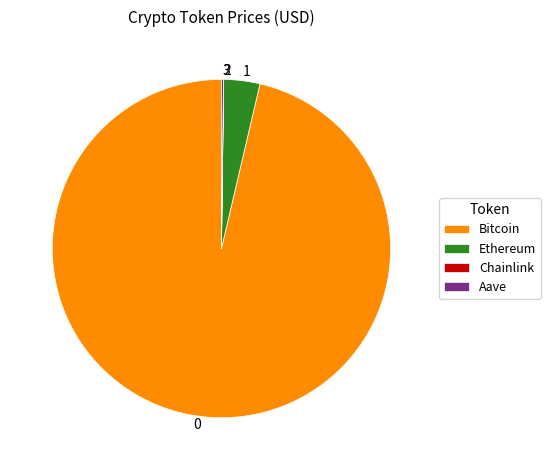

Does any single category account for the majority?

Yes